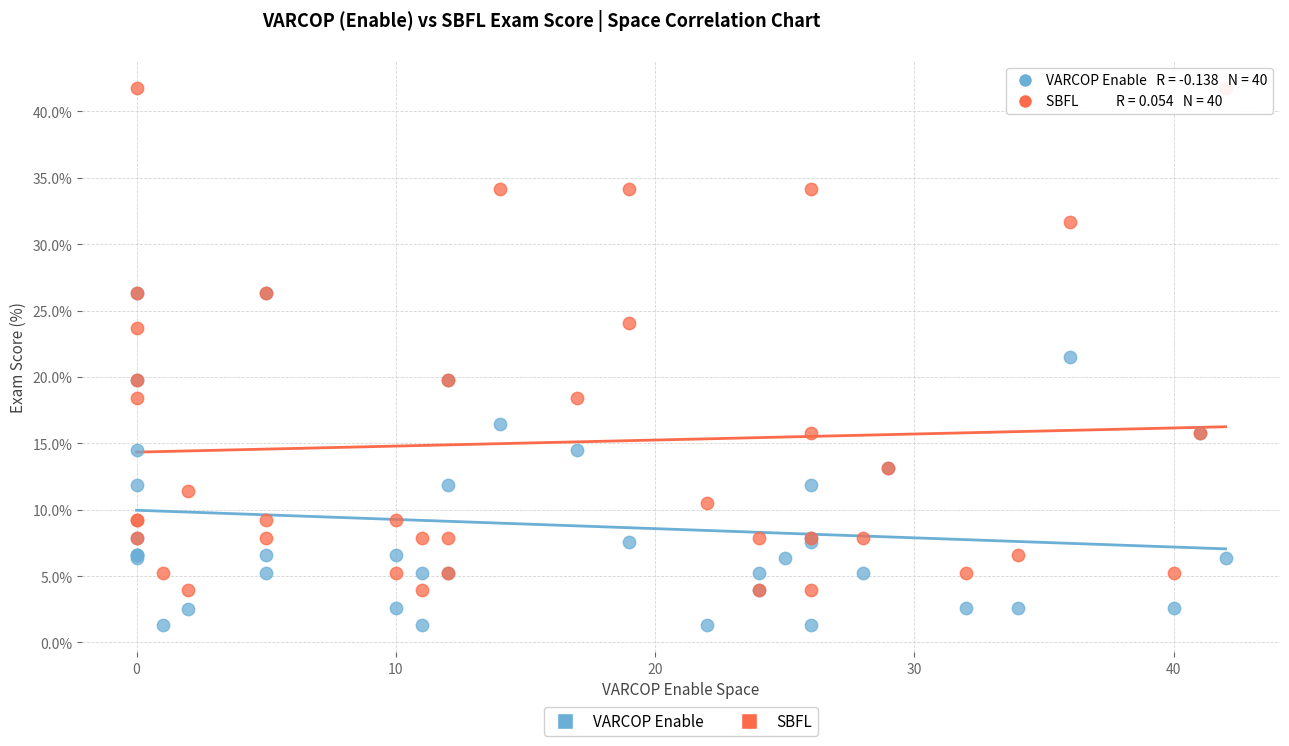

Which series has the largest Y range (max minus min)?

SBFL